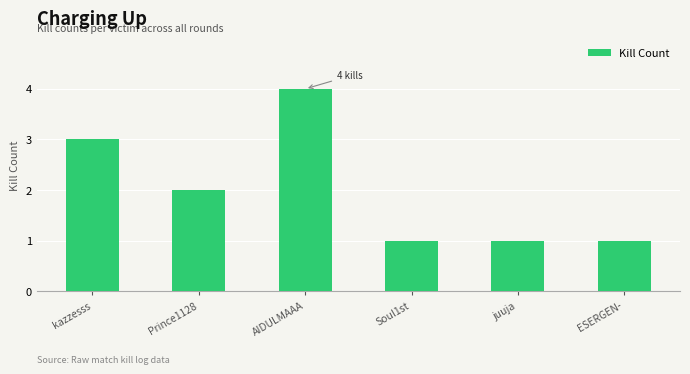

What is the greatest value displayed?

4